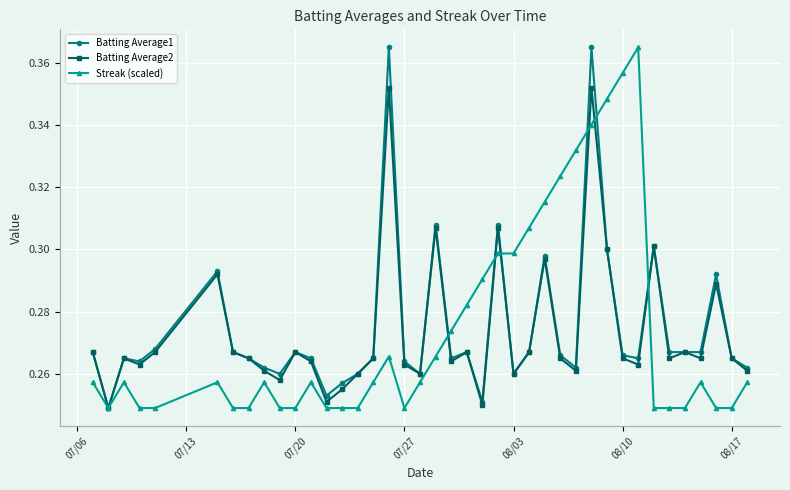

True or false: Streak (scaled) has more than 2 points higher than both neighbors.

True